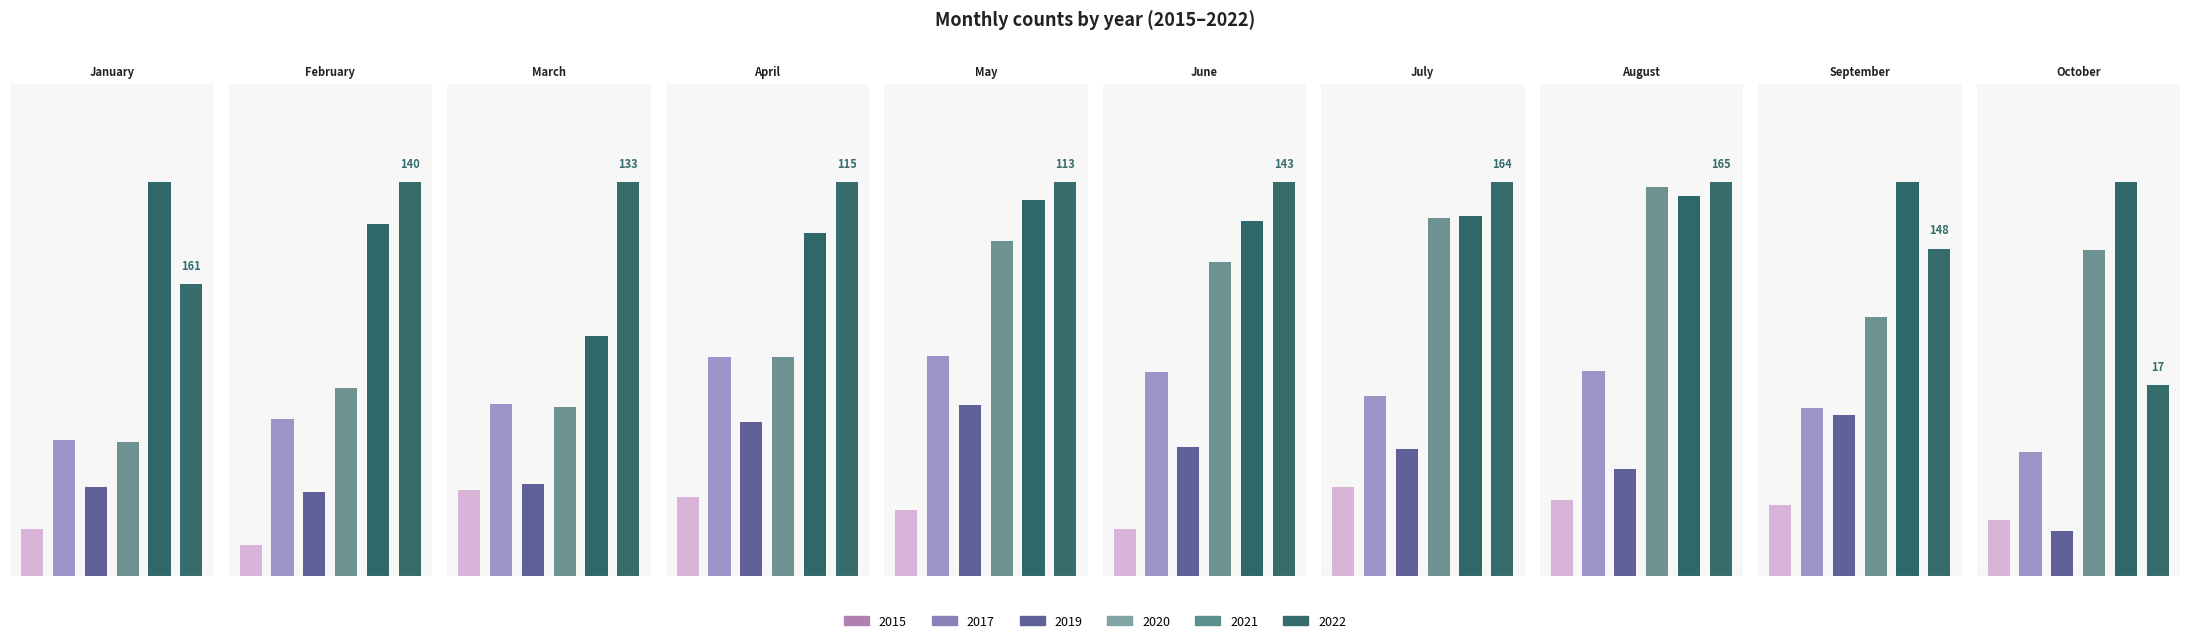

What is the difference between the highest and lowest values at February?

129